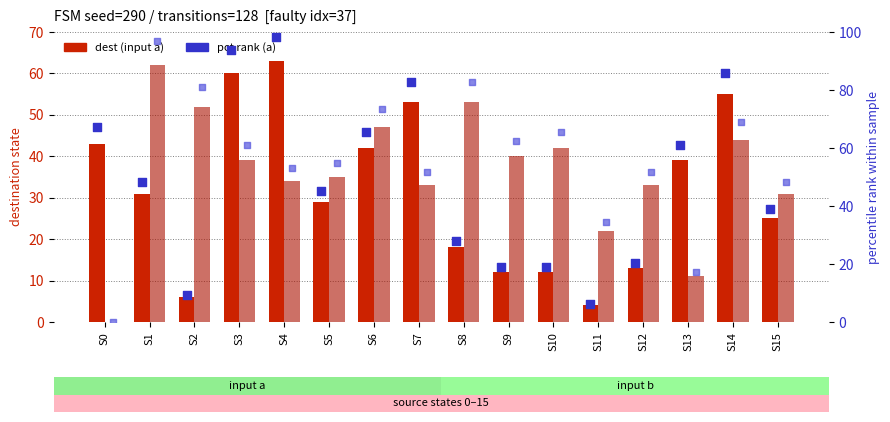

Which series has the widest spread of Y values?

pct rank (b)